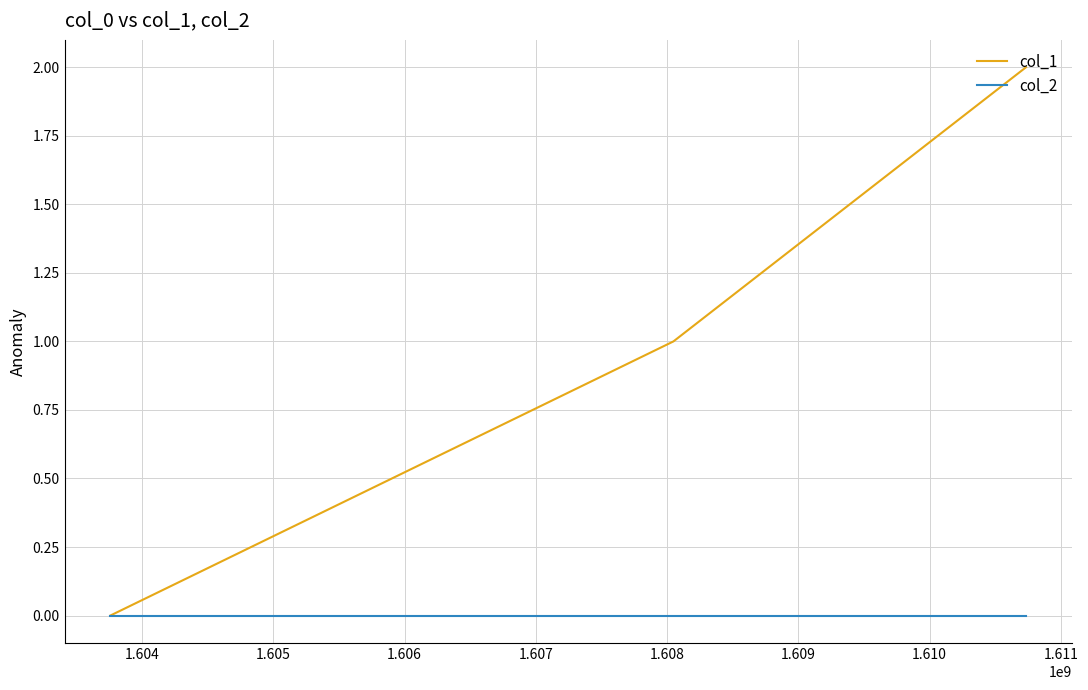

List the series in order of their overall mean, highest first.

col_1, col_2